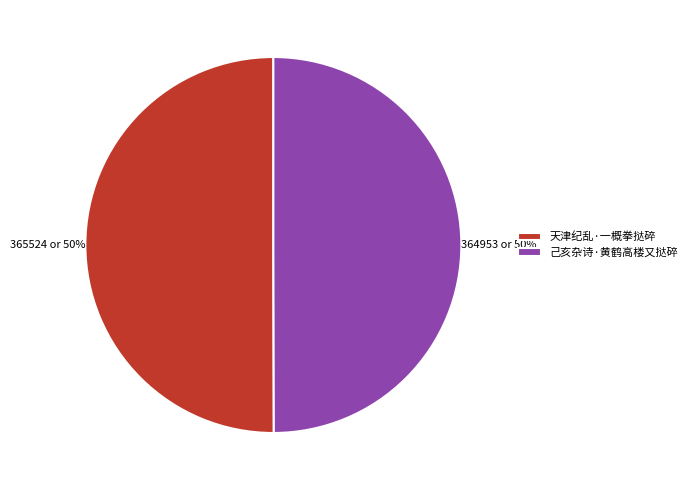

How many segments does this pie chart have?

2